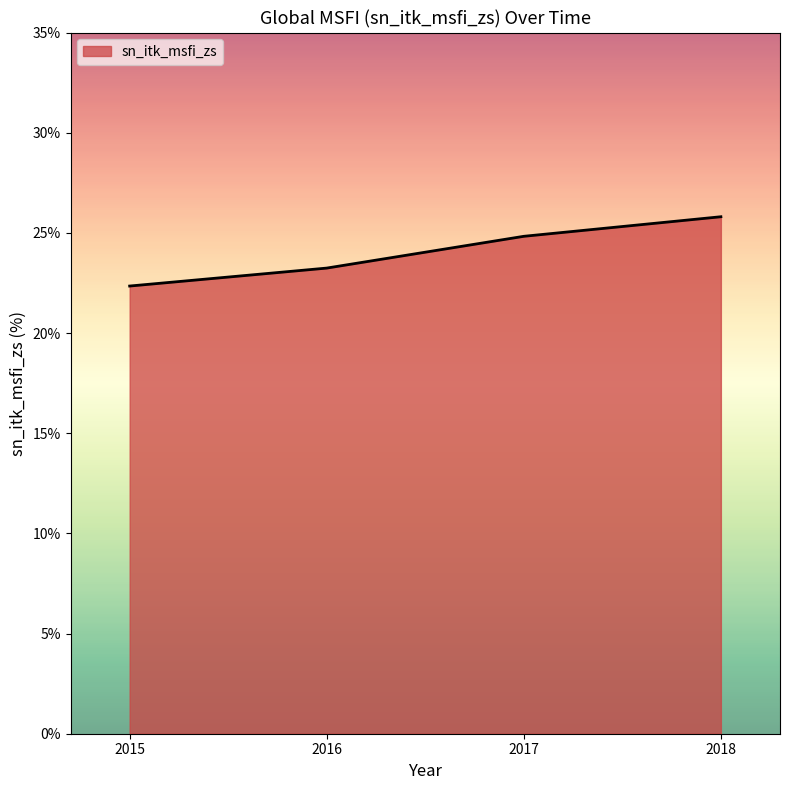

Reading right to left, extract all data points from this chart.

25.8	24.8	23.2	22.3